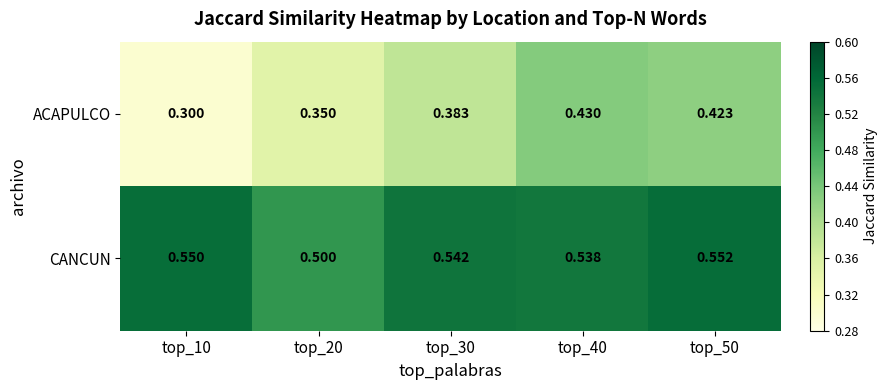

Between top_30 and top_40, which series saw the biggest shift?

ACAPULCO